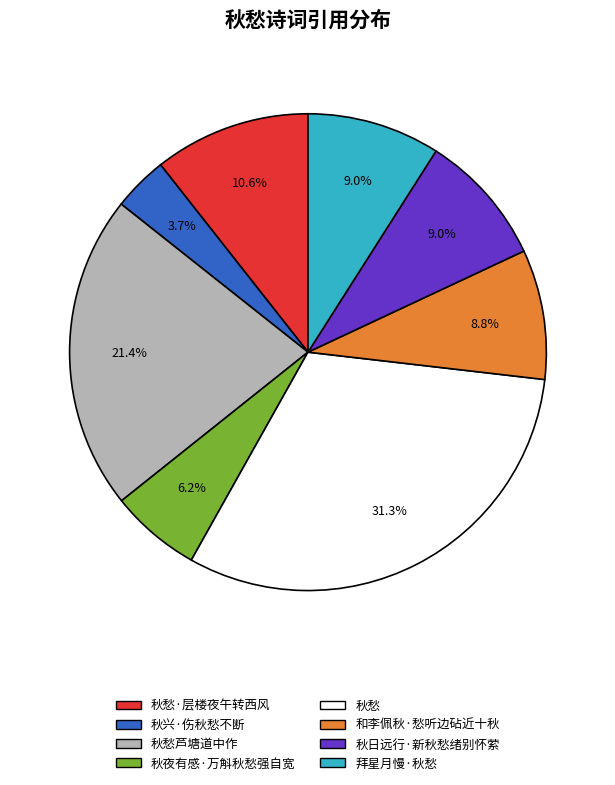

Does any single category account for the majority?

No